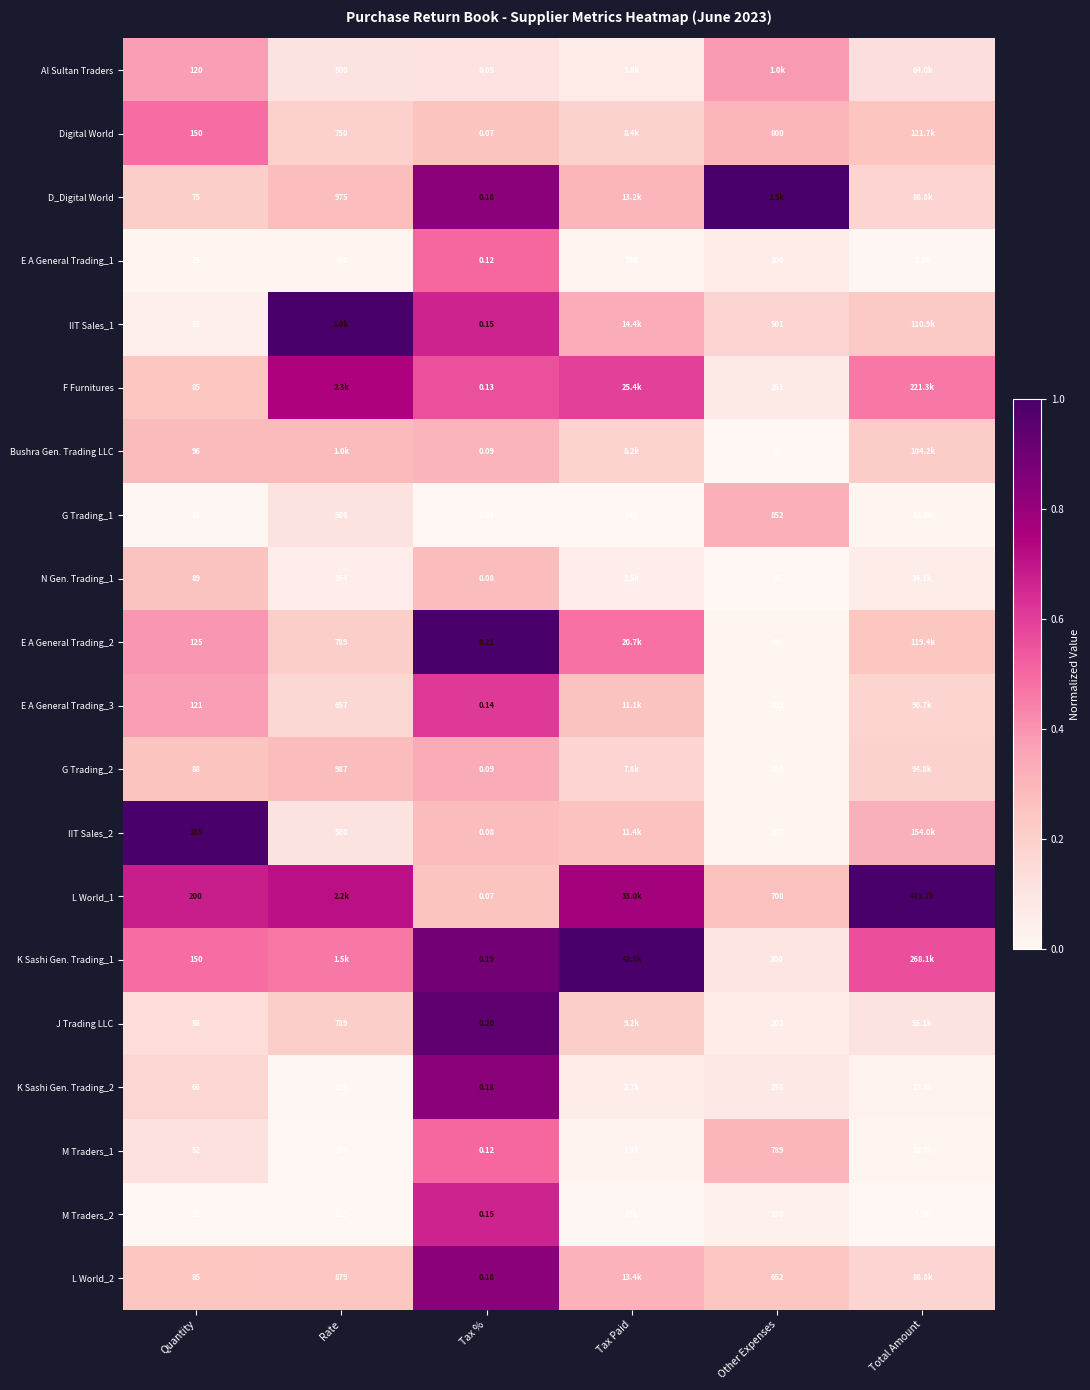

Is the value of E A General Trading_2 at Quantity greater than the value of K Sashi Gen. Trading_1 at Other Expenses?

No